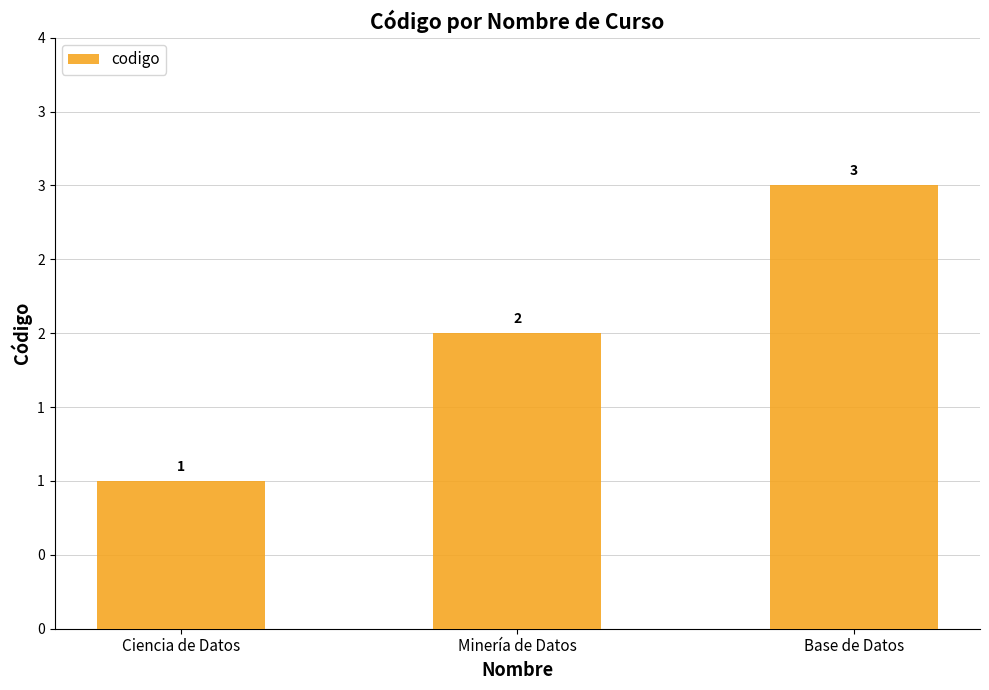

What is the minimum value shown in the chart?

1